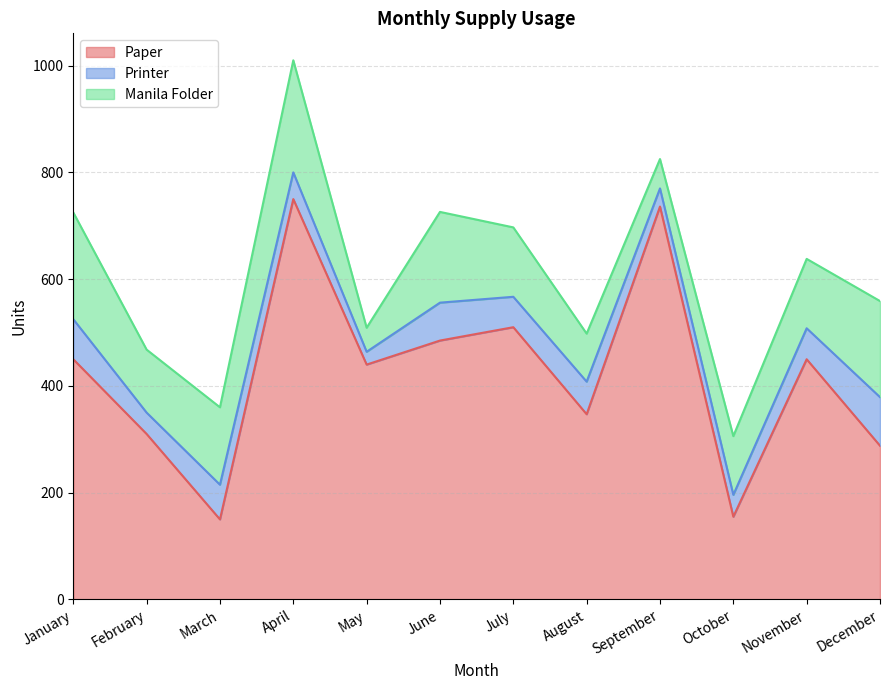

Reading left to right, list all the values displayed in this chart.

Paper: 450	310	150	750	440	485	510	347	736	155	450	288
Printer: 75	40	65	50	24	71	57	61	34	41	58	91
Manila Folder: 200	118	145	210	45	170	130	90	55	110	130	180